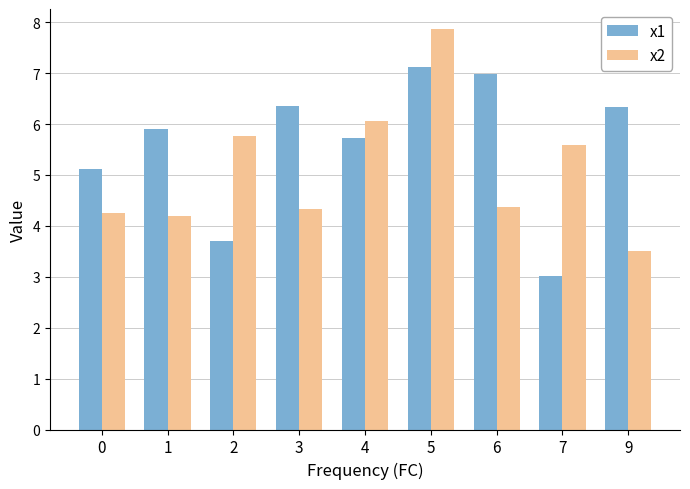

How many values in the x1 series are below 5?

2